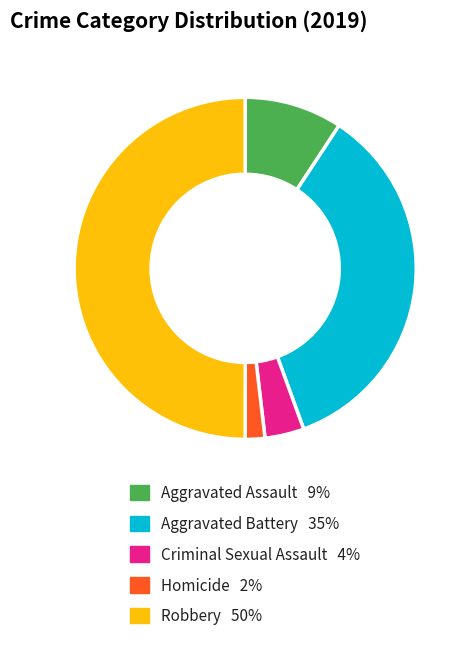

Which category has the smallest portion of the pie?

Homicide